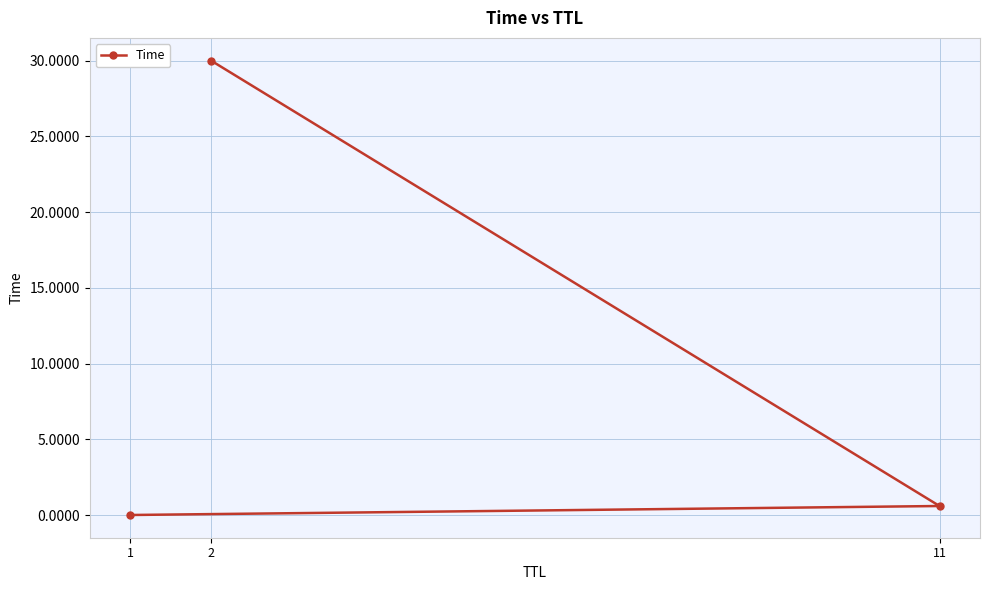

How many lines are shown in the chart?

1